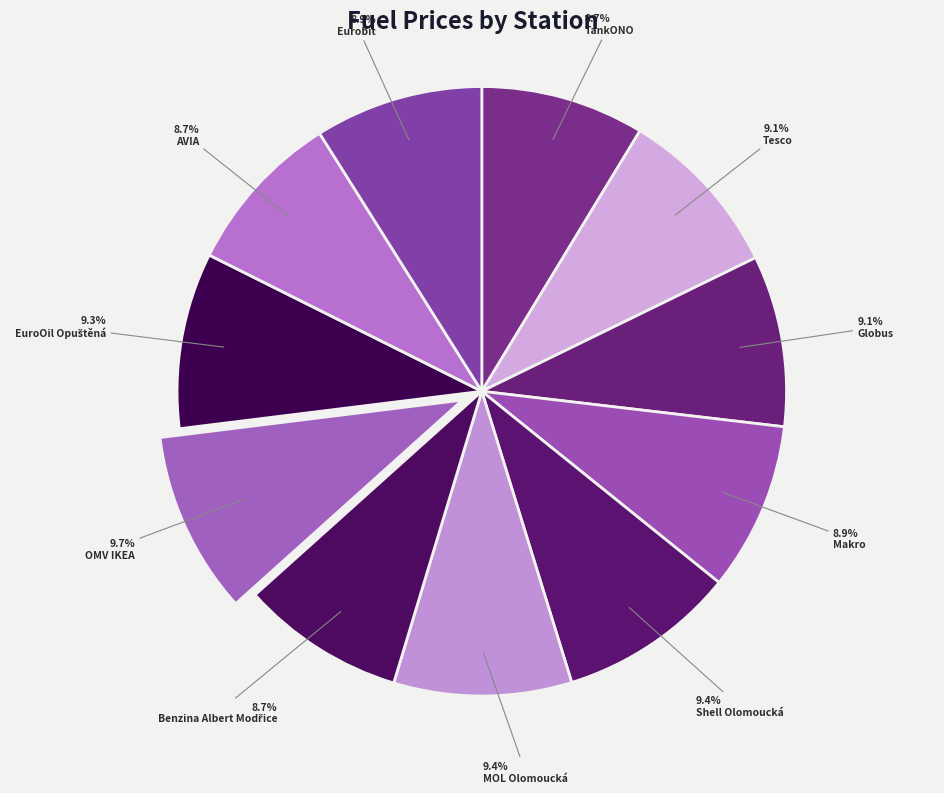

Is it true that Shell Olomoucká is 20% of the pie?

False